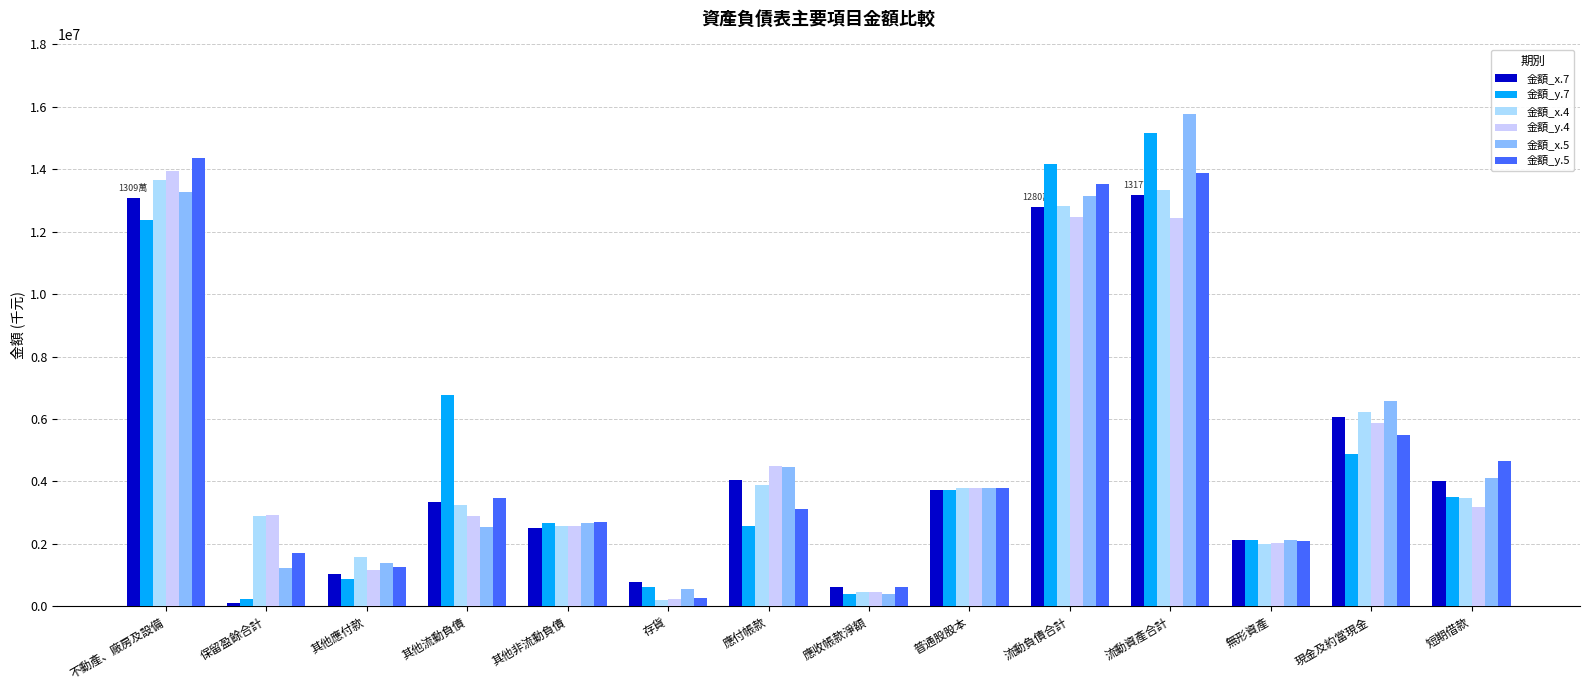

Which series has the largest total across all categories?

金額_x.5